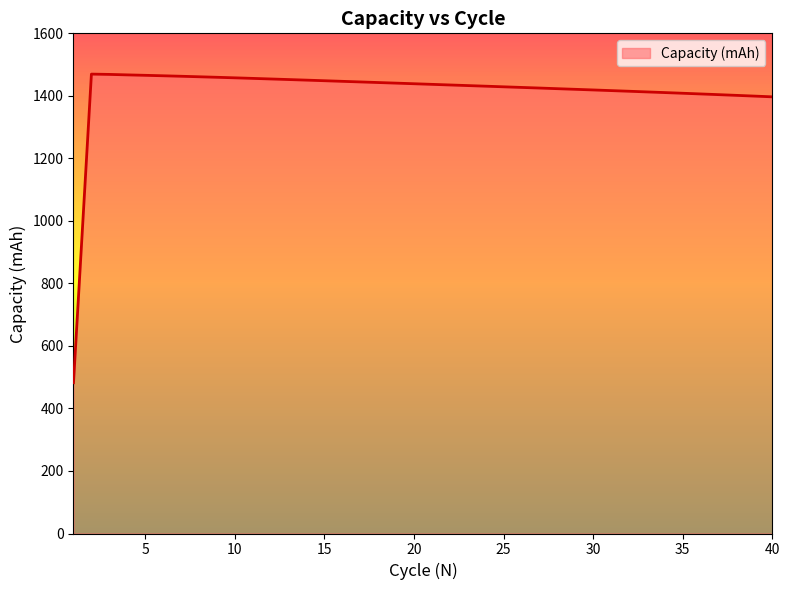

What is the minimum value shown in the chart?

482.3